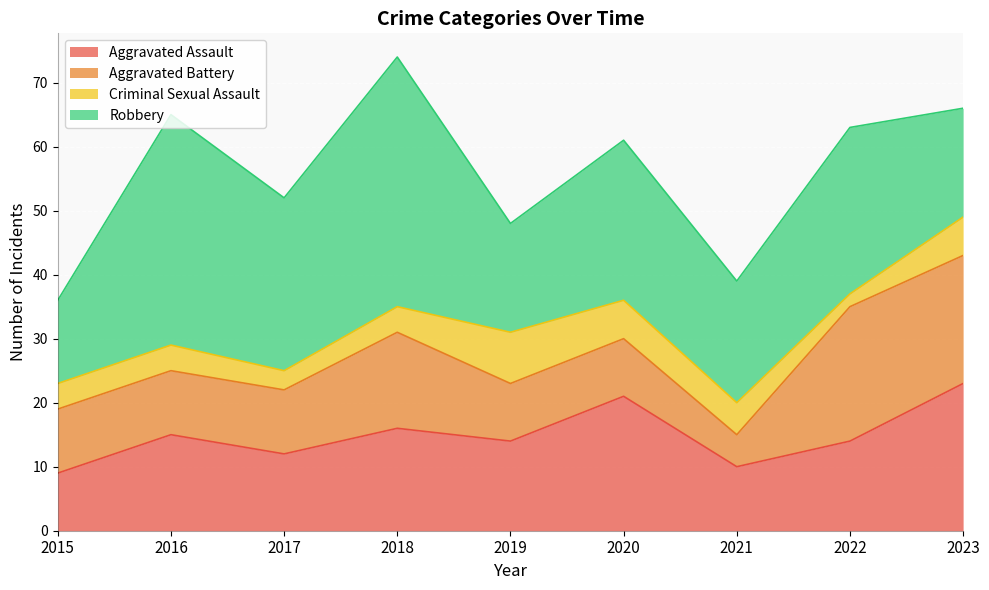

Rank the categories by Aggravated Assault value from highest to lowest.

2023, 2020, 2018, 2016, 2019, 2022, 2017, 2021, 2015